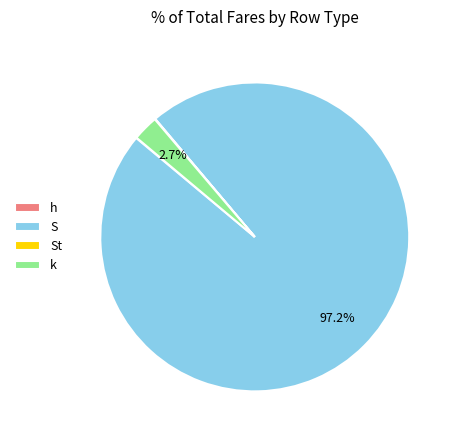

What is the change in value from h to St?

+4.3